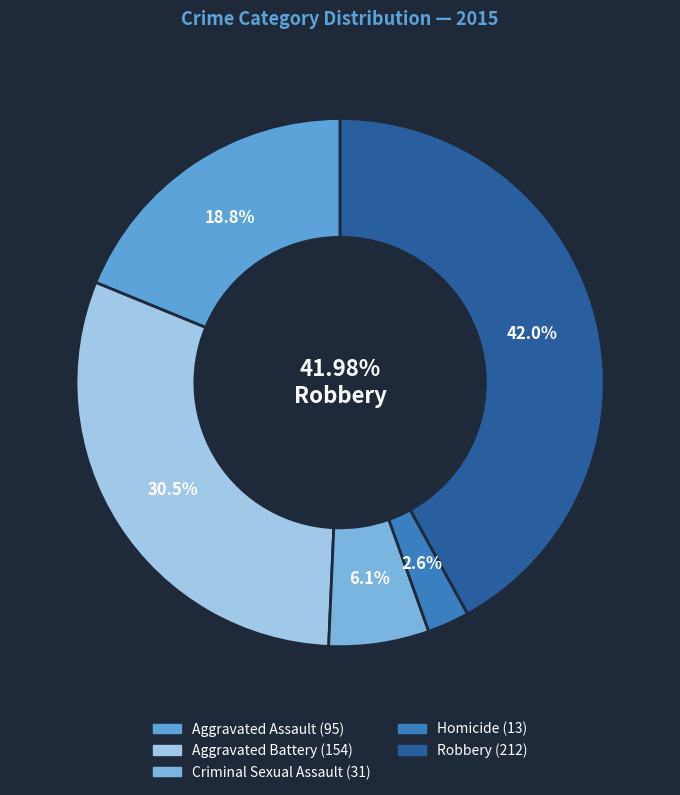

Which category has the biggest portion of the pie?

Robbery